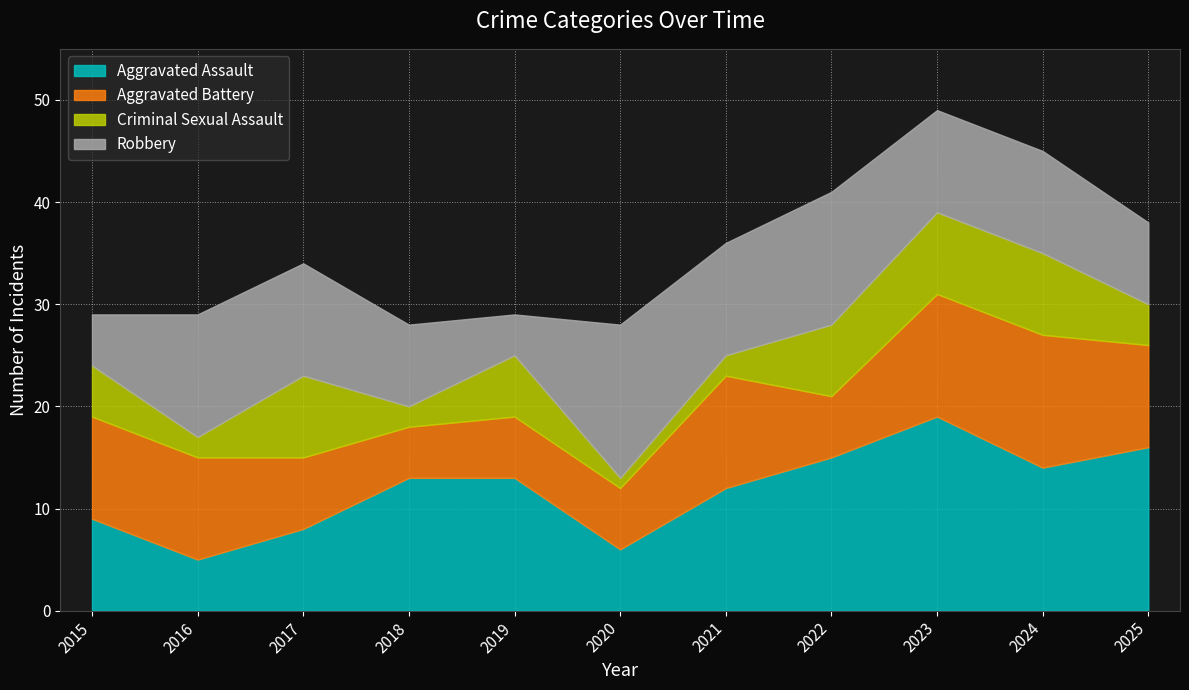

List the labels in order of Aggravated Assault value, smallest first.

2016, 2020, 2017, 2015, 2021, 2018, 2019, 2024, 2022, 2025, 2023